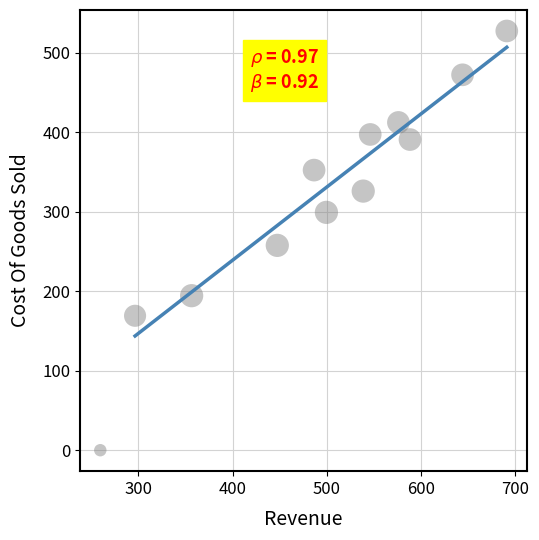

What is the average Y value?

316.7